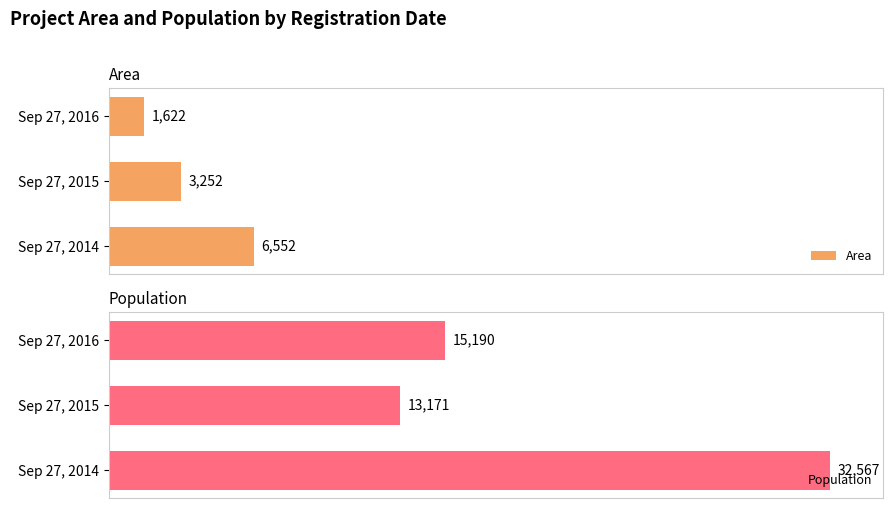

Rank the categories by Population value from lowest to highest.

Sep 27, 2015, Sep 27, 2016, Sep 27, 2014